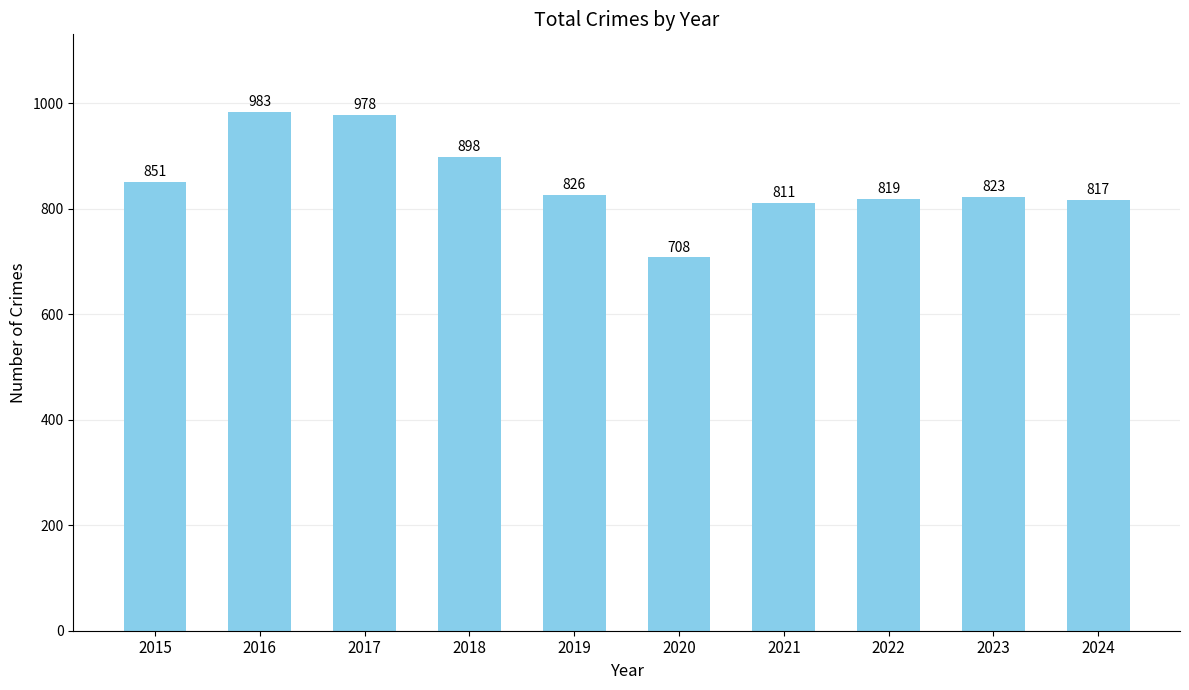

Reading right to left, what are all the values shown in this chart?

817	823	819	811	708	826	898	978	983	851